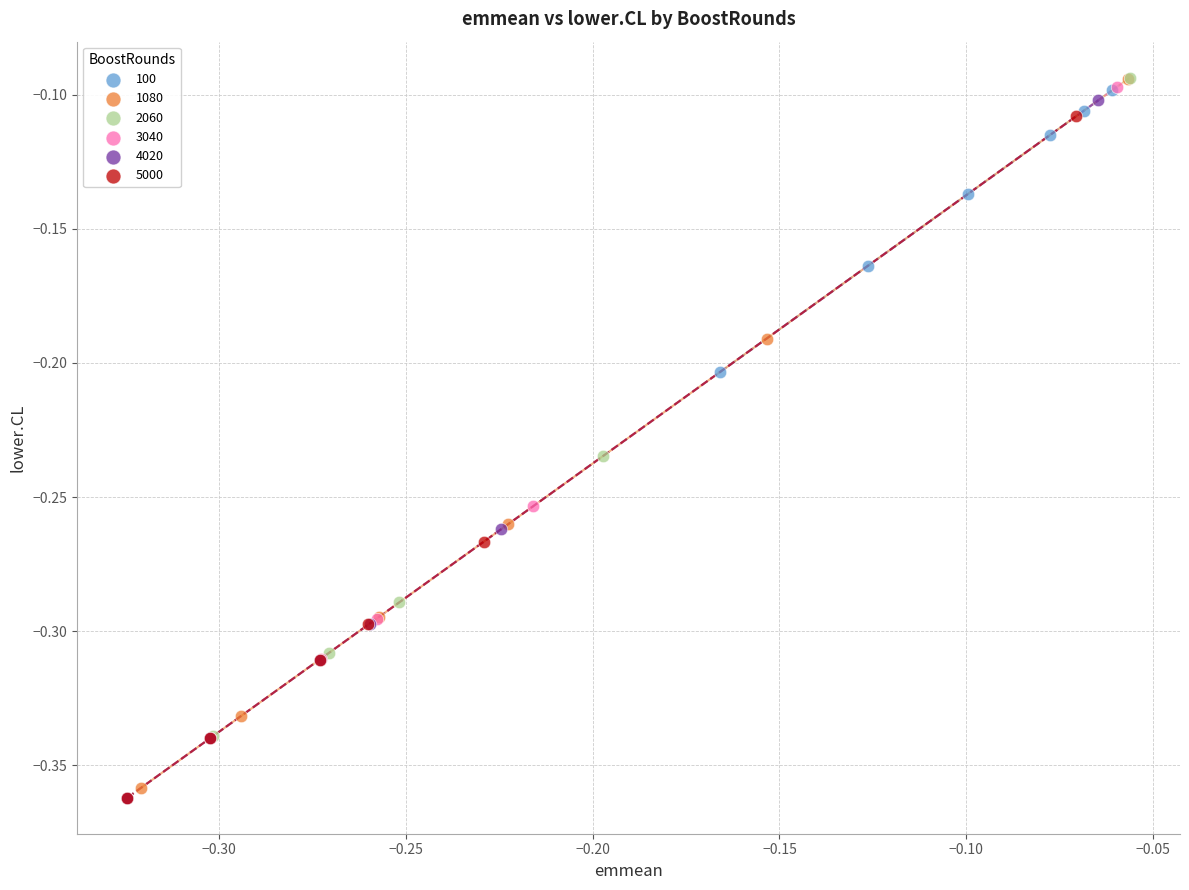

Which series has the widest spread of Y values?

2060